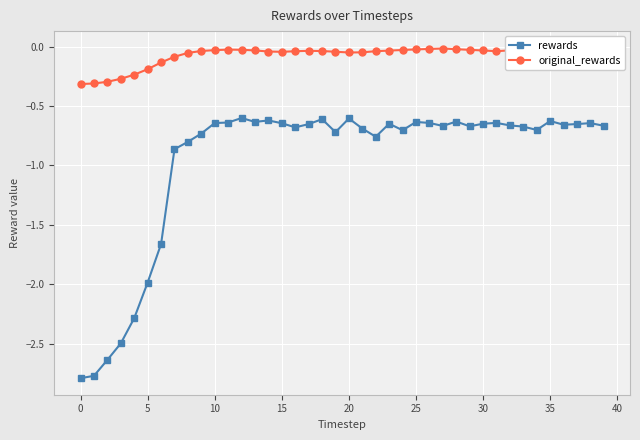

Count the number of data series in this chart.

2